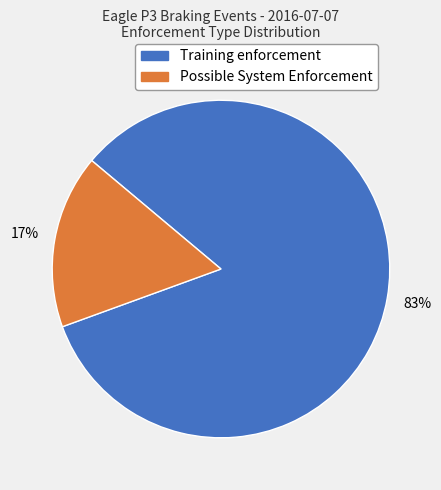

How many slices are in this pie chart?

2